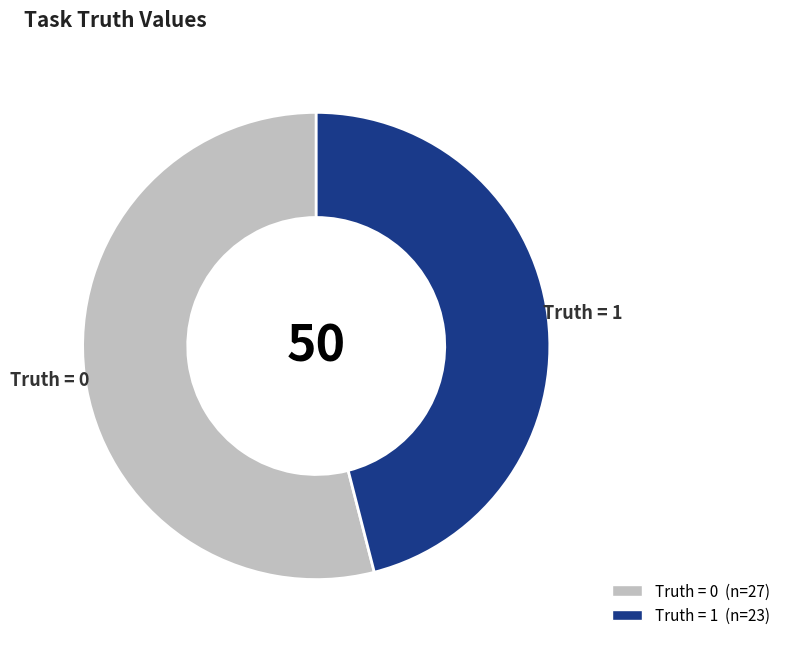

Is there any slice that represents more than half of the pie?

Yes